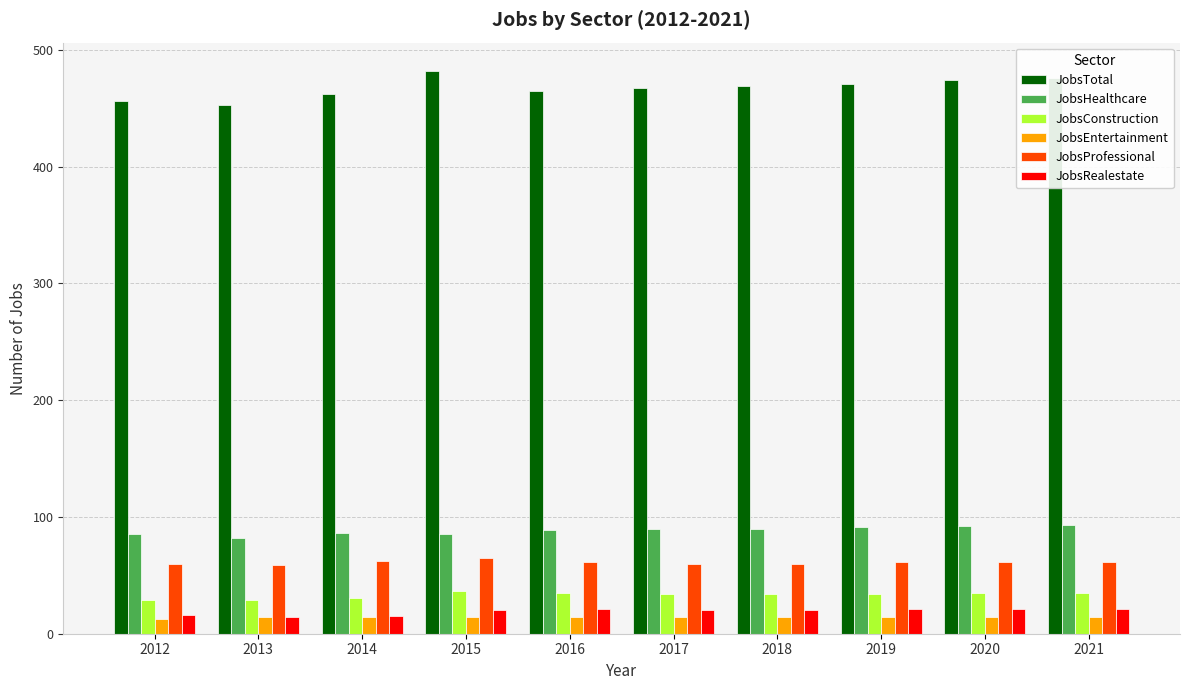

What is the spread (max minus min) of values at 2021?

462